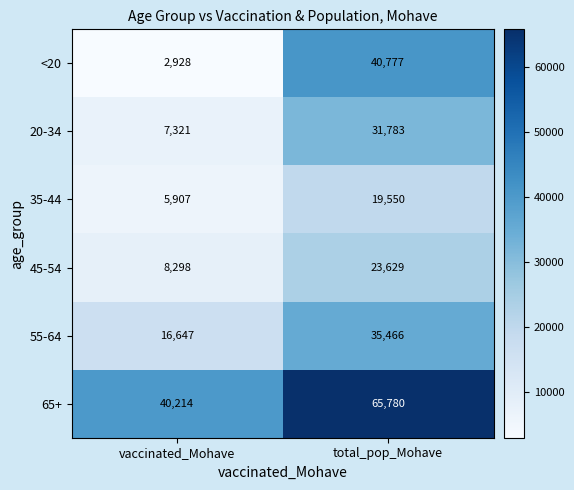

The value of 55-64 at vaccinated_Mohave is 6838. True or false?

False